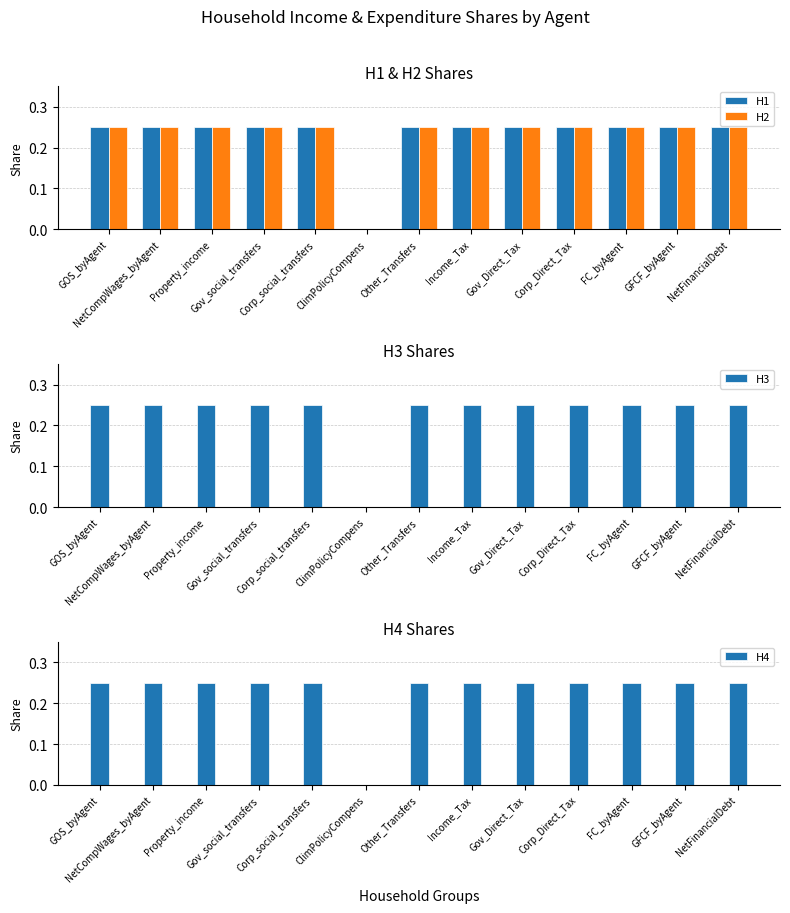

List the series in order of their peak value, highest first.

H1, H2, H3, H4